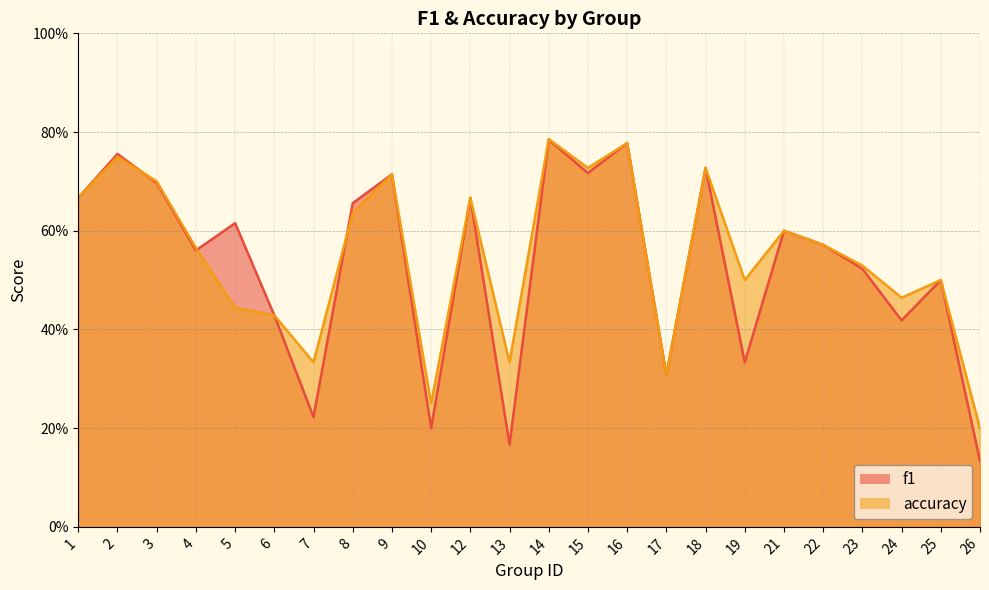

The f1 series shows 0.2 at 24. True or false?

False